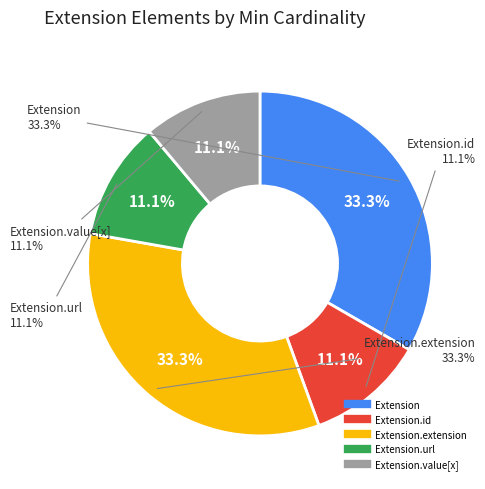

True or false: Extension.extension accounts for 1% of the total.

False